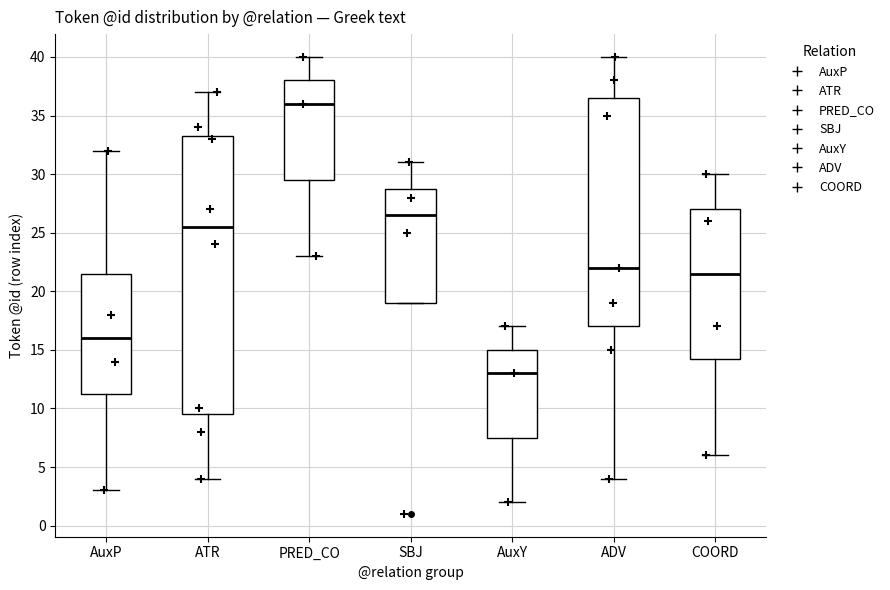

Which box has the lowest median line?

AuxY